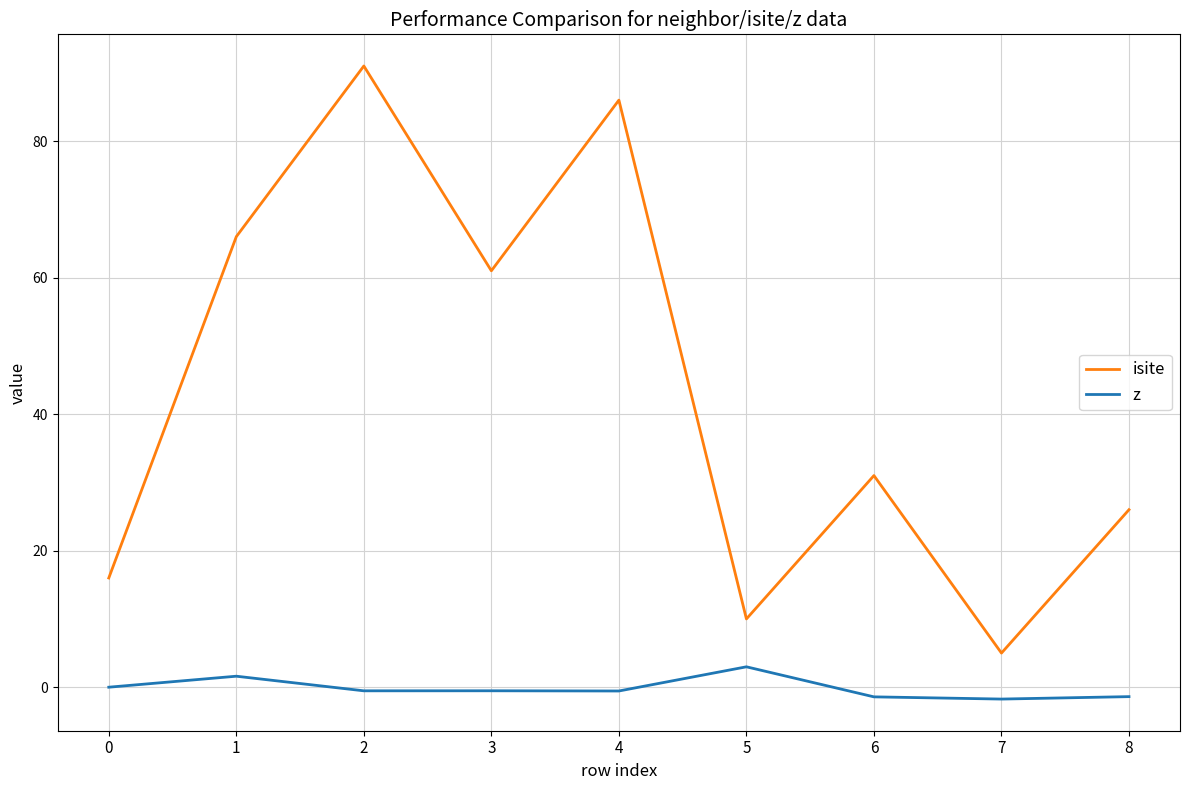

At how many categories does at least one series exceed 63?

3